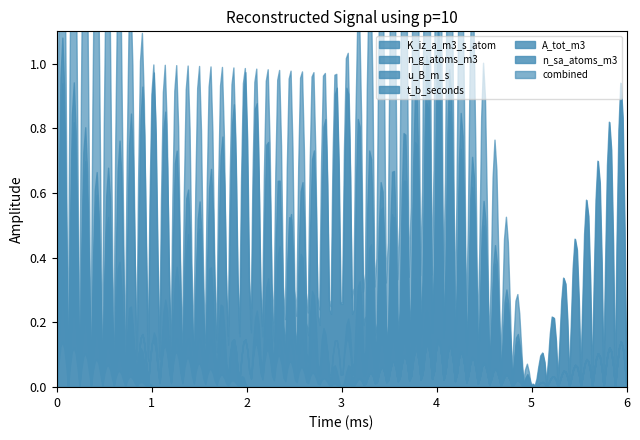

Which series changed the most between 2 and 6?

K_iz_a_m3_s_atom